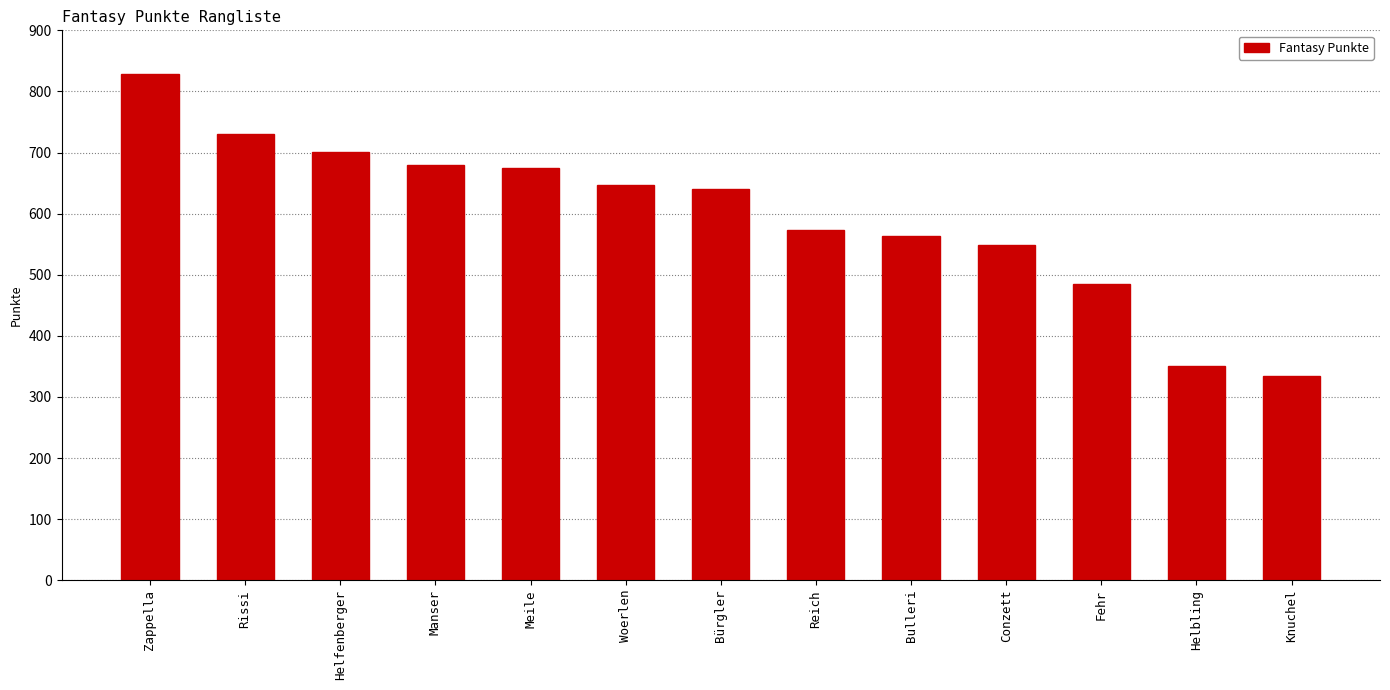

What is the difference between the second highest and second lowest values?

381